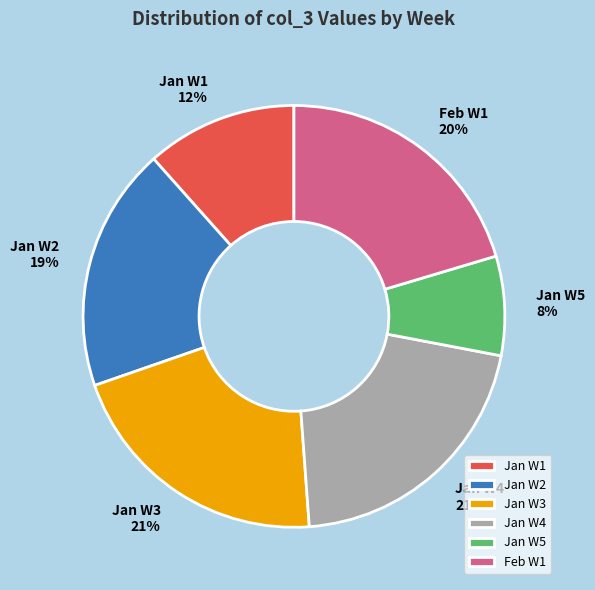

Combined, do Feb W1 and Jan W4 account for over 50%?

No